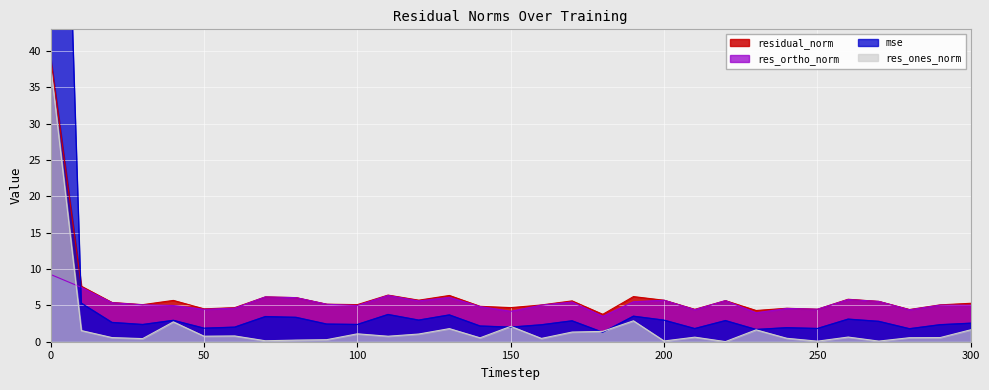

What are all the series names shown in the legend?

mse, res_ones_norm, res_ortho_norm, residual_norm